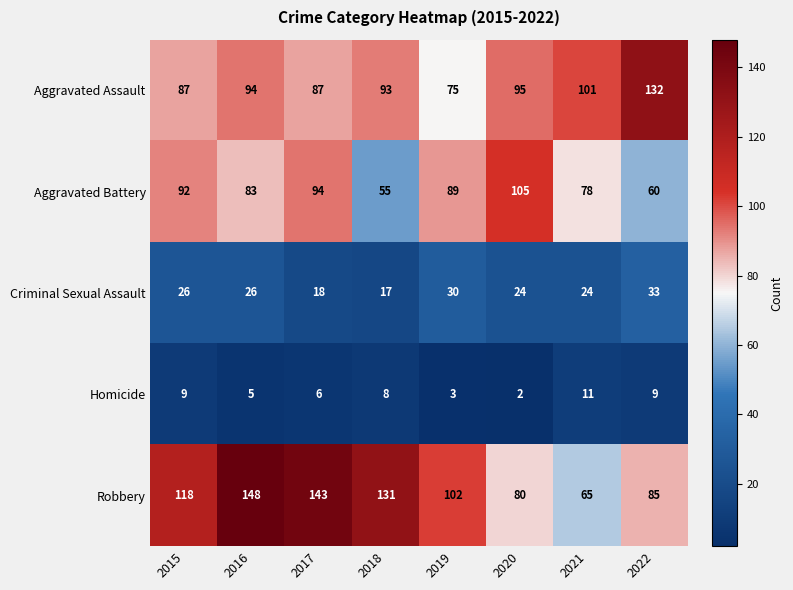

True or false: Aggravated Assault has a value of 87 at 2015.

True